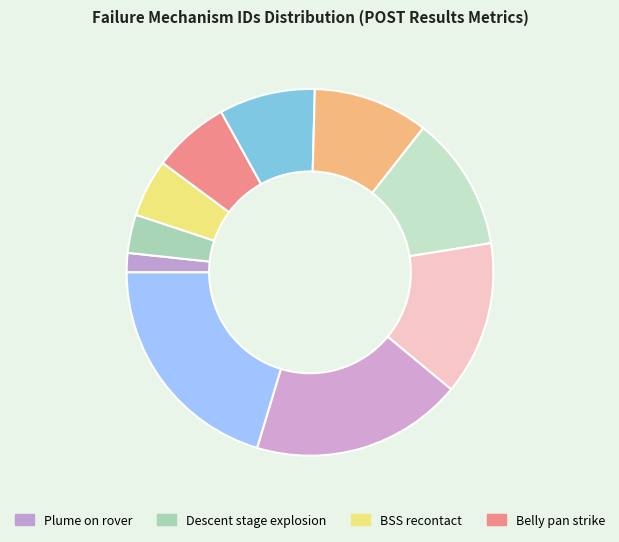

How many slices are in this pie chart?

10